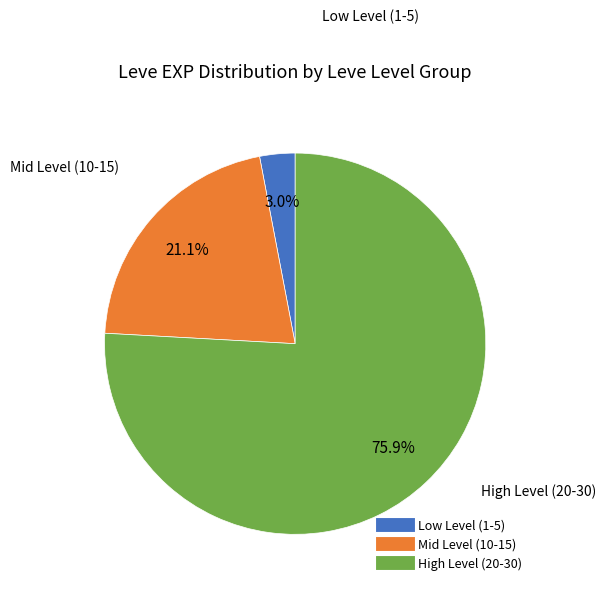

Is there a majority slice in this chart?

Yes